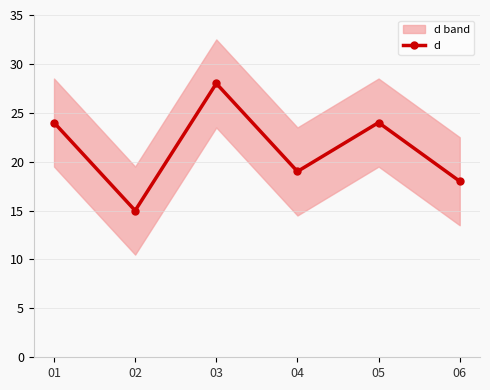

How many lines are shown in the chart?

1